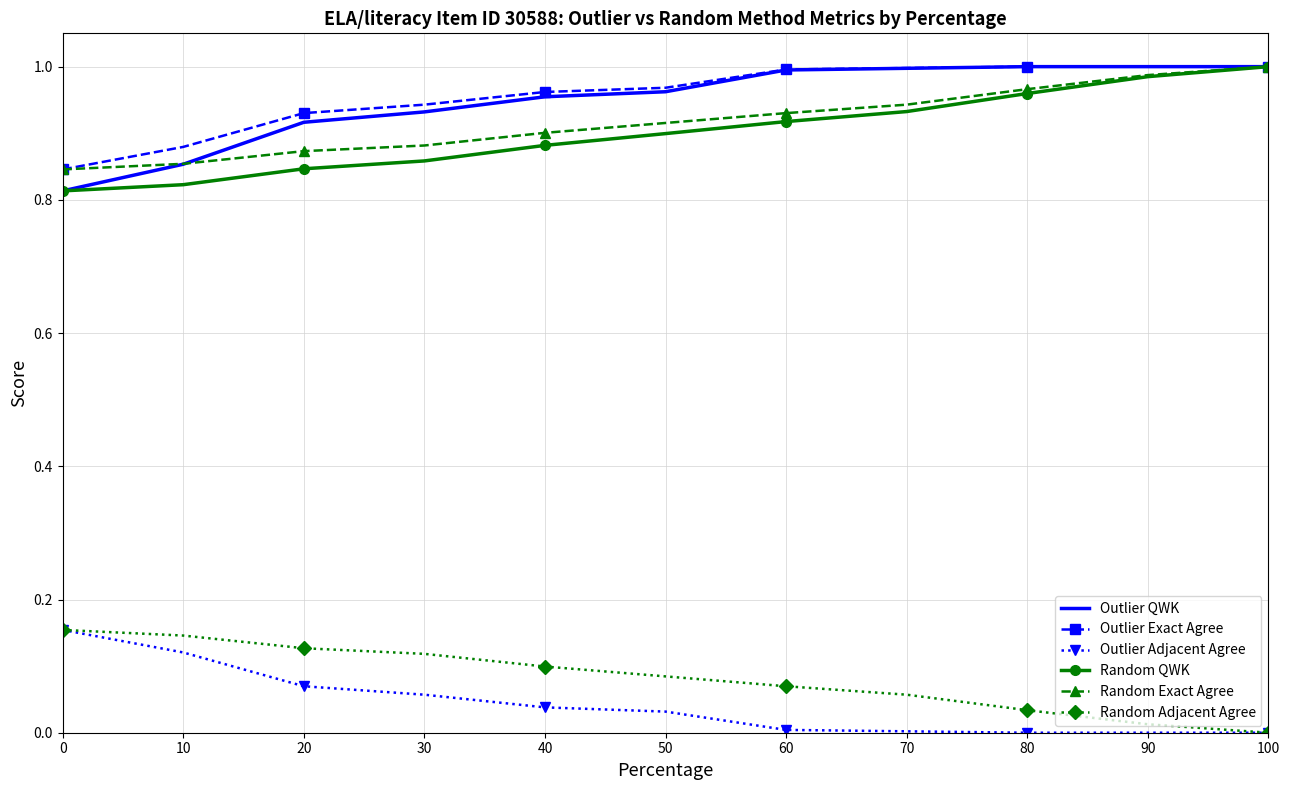

True or false: Random QWK has a value of 1.1 at 10.

False